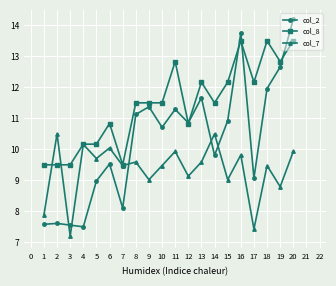

Does the chart have visible grid lines?

Yes